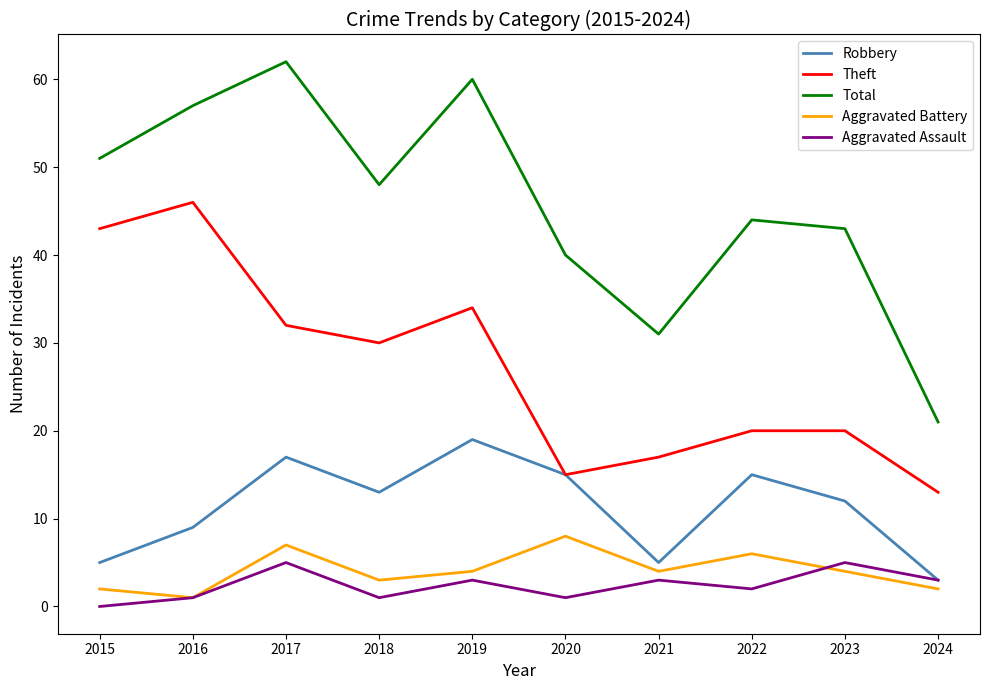

Which category has the highest value across all series?

2017